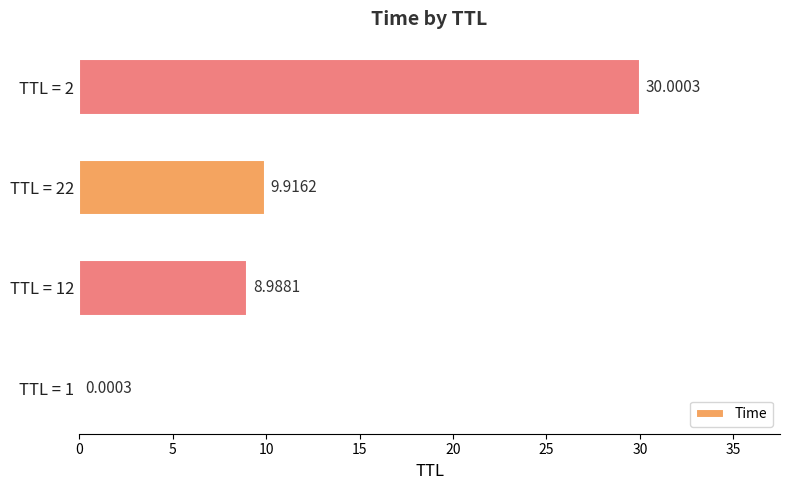

At which category does the chart reach its peak across all series?

TTL = 2